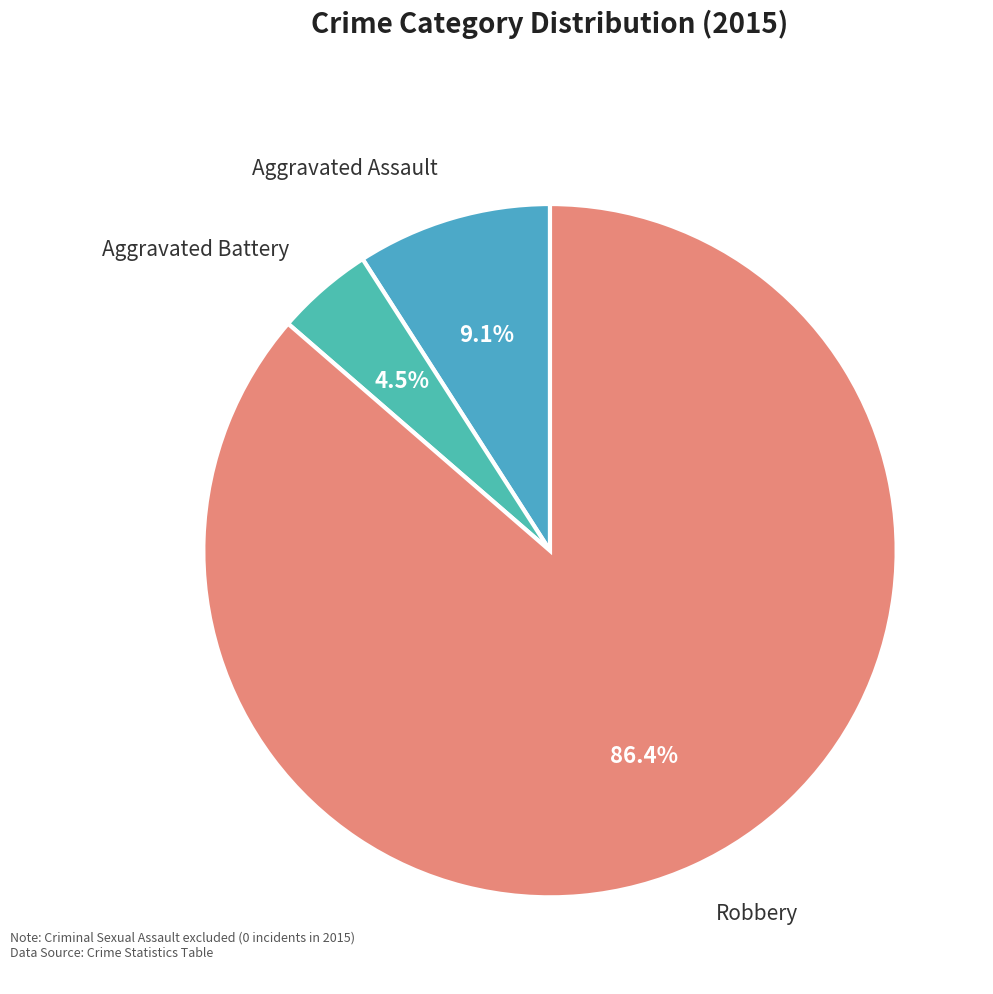

Is there a majority slice in this chart?

Yes